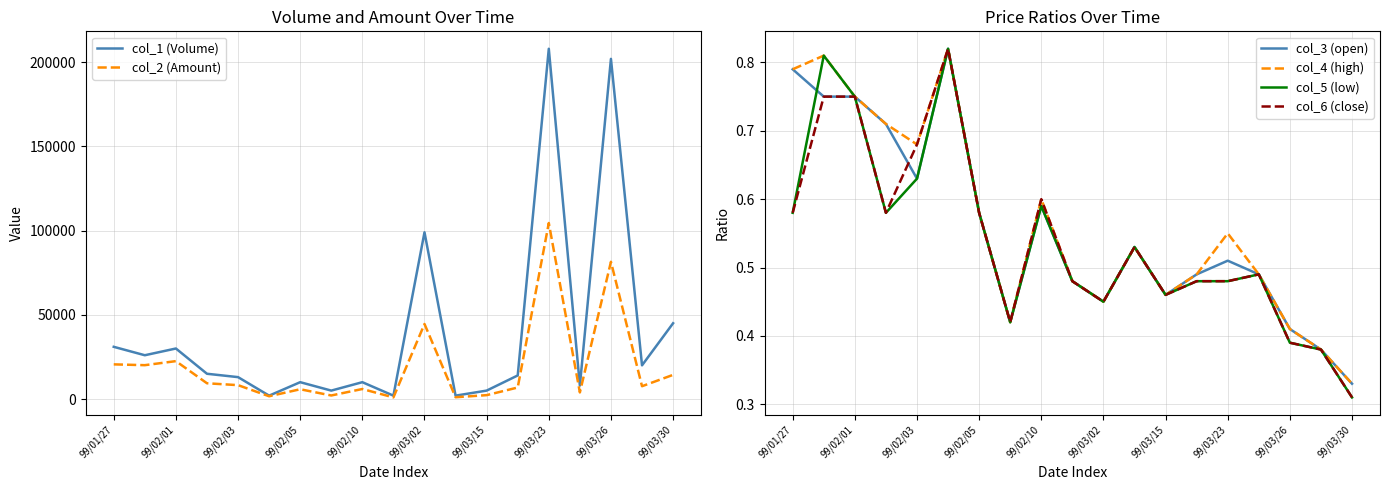

The value of col_1 (Volume) at 99/03/26 is 280880. True or false?

False